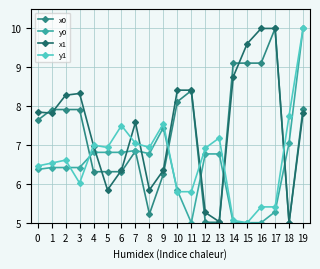

Where is the first local maximum for y1?

2